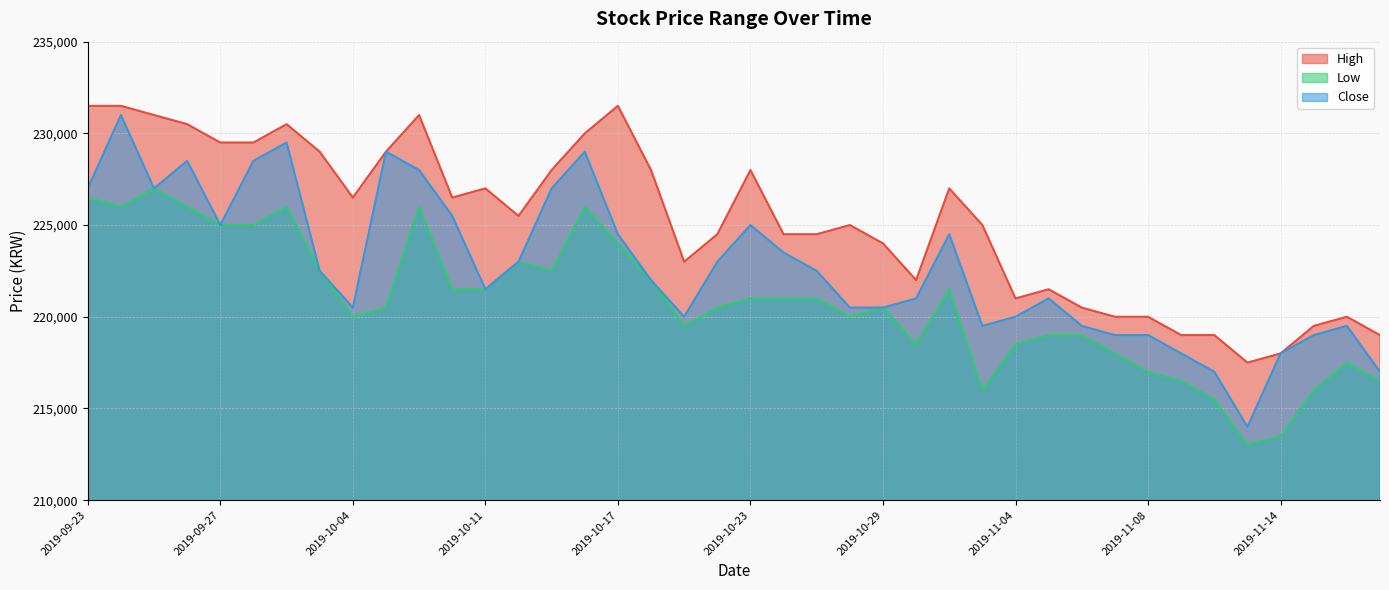

What is the difference between the second highest and minimum values in the High series?

14000